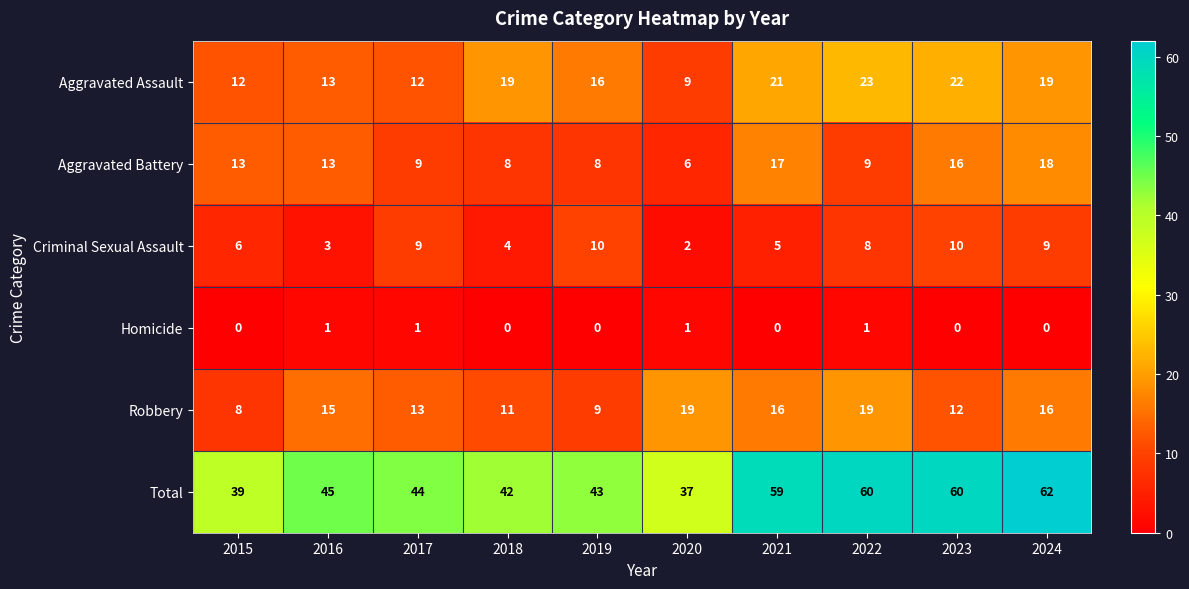

Which series has the largest total across all categories?

Total